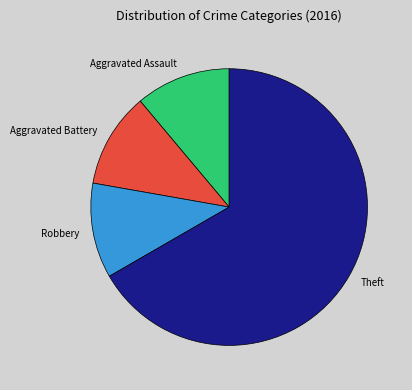

The Theft slice represents 67% of the pie. True or false?

True